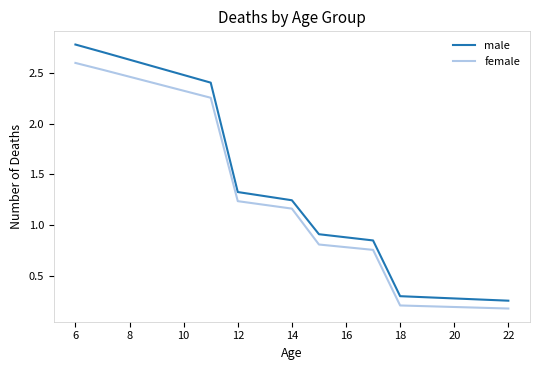

Rank the series by their average value, from highest to lowest.

male, female